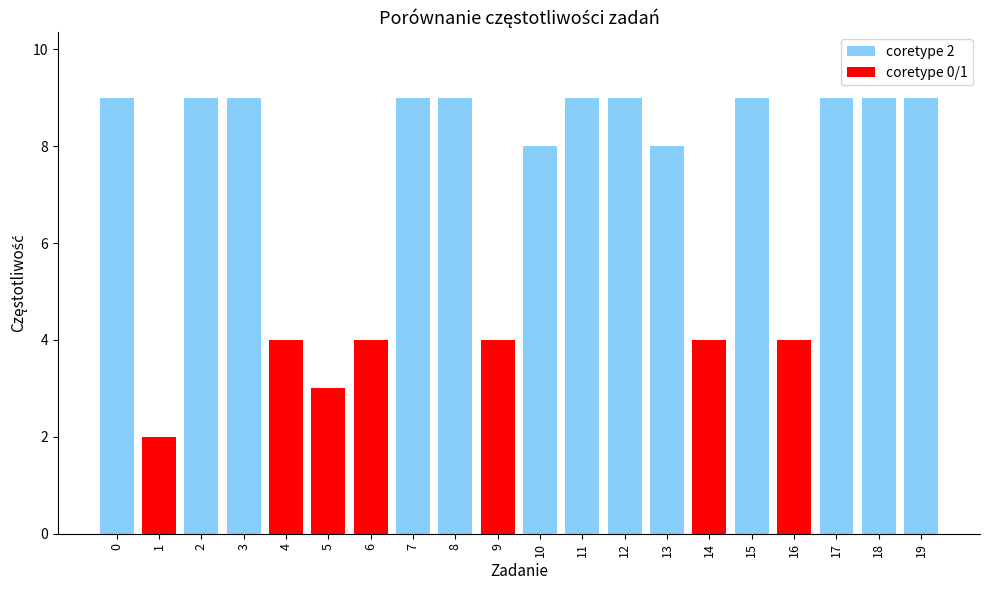

Which label corresponds to the smallest value in the chart?

1